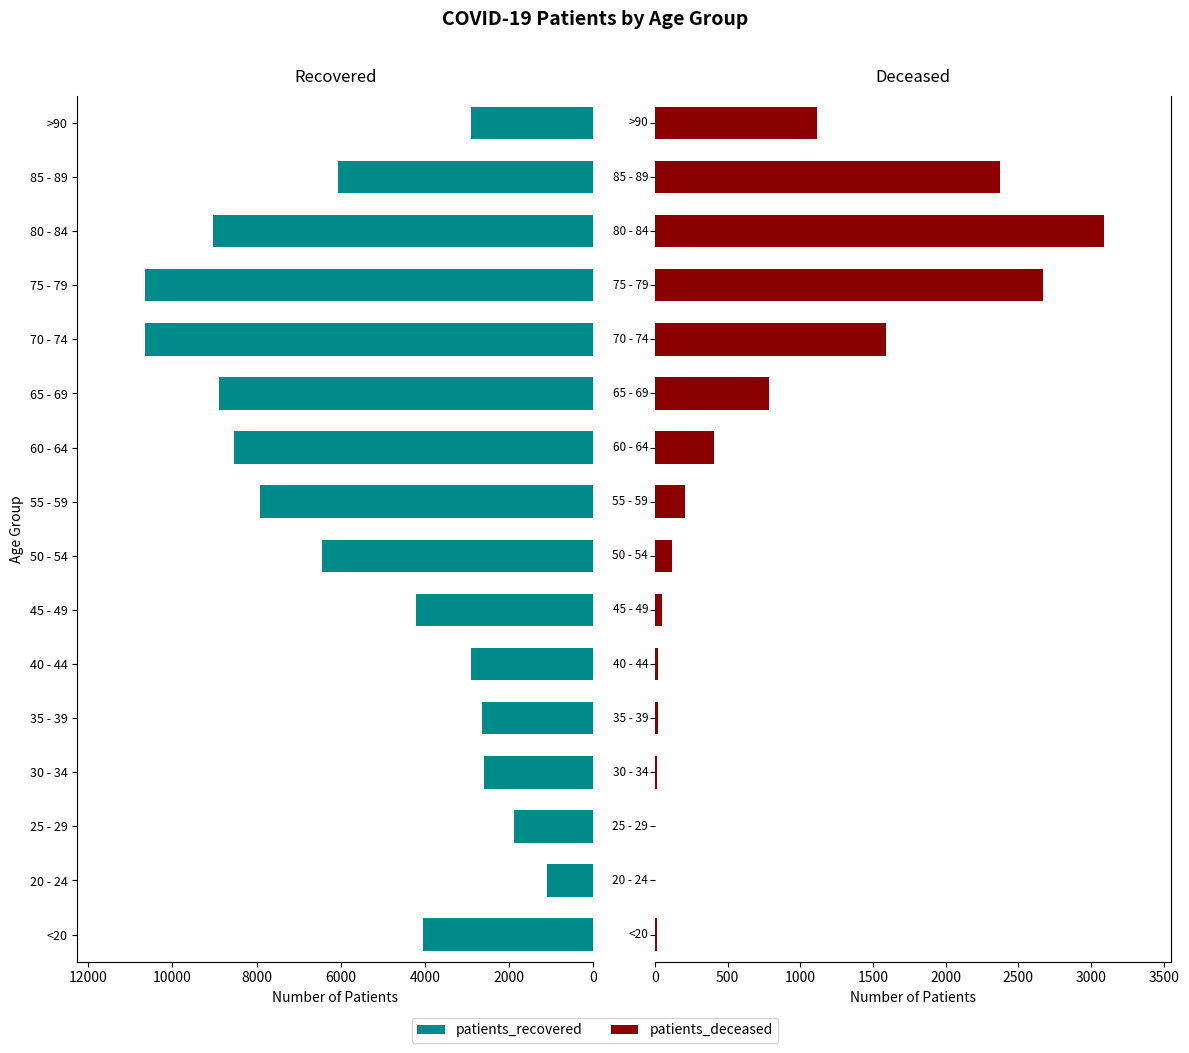

What is the difference between the maximum and minimum values in the patients_deceased series?

3087